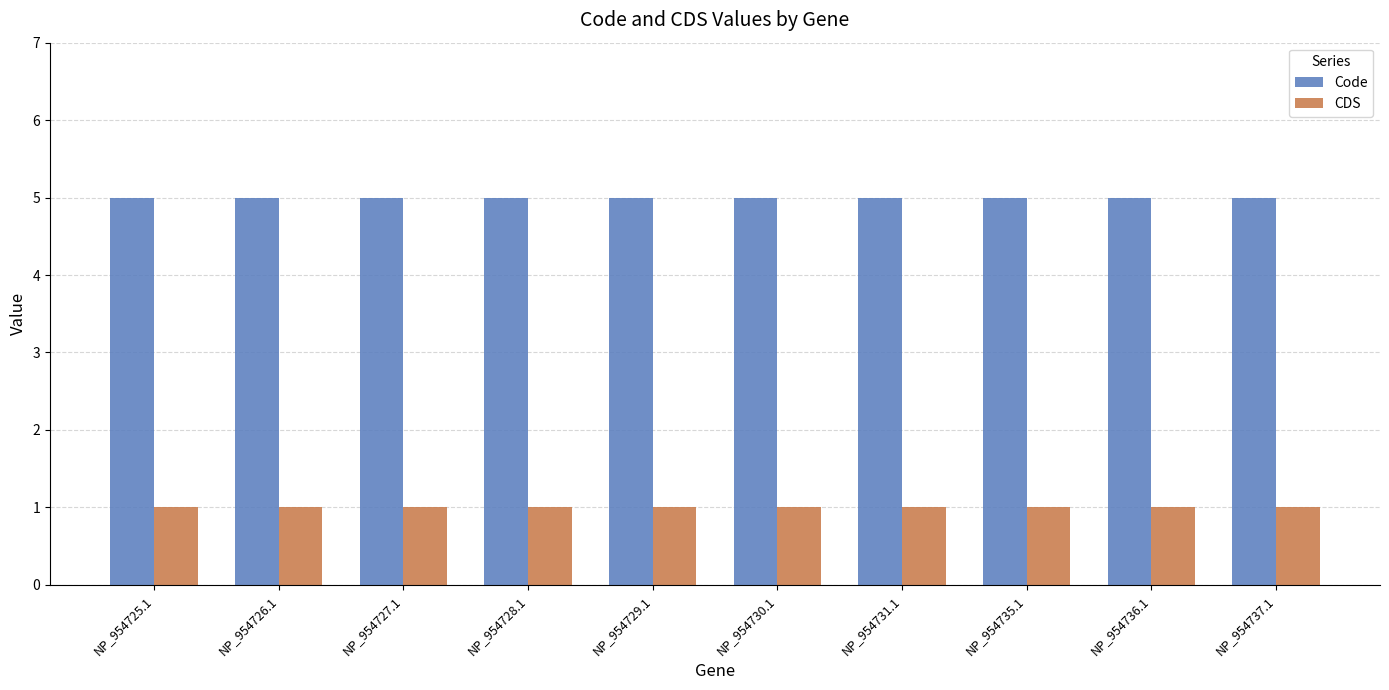

What is the maximum value shown in the chart?

5